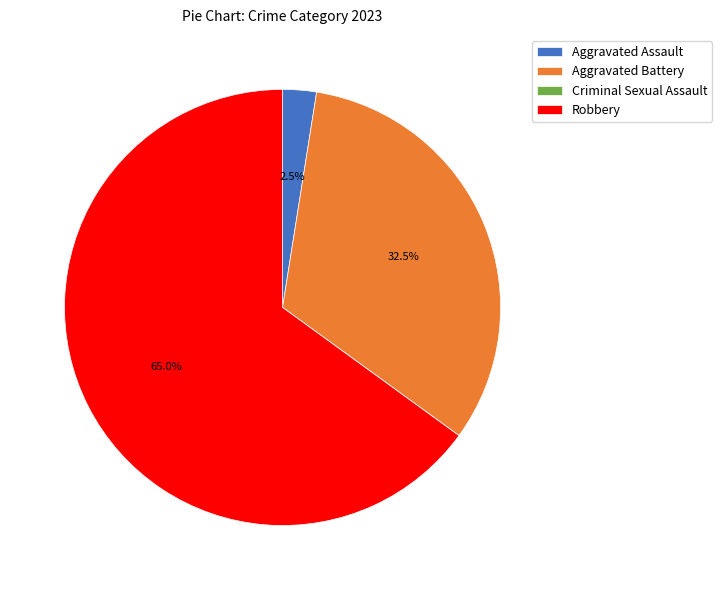

What is the largest slice in the pie chart?

Robbery